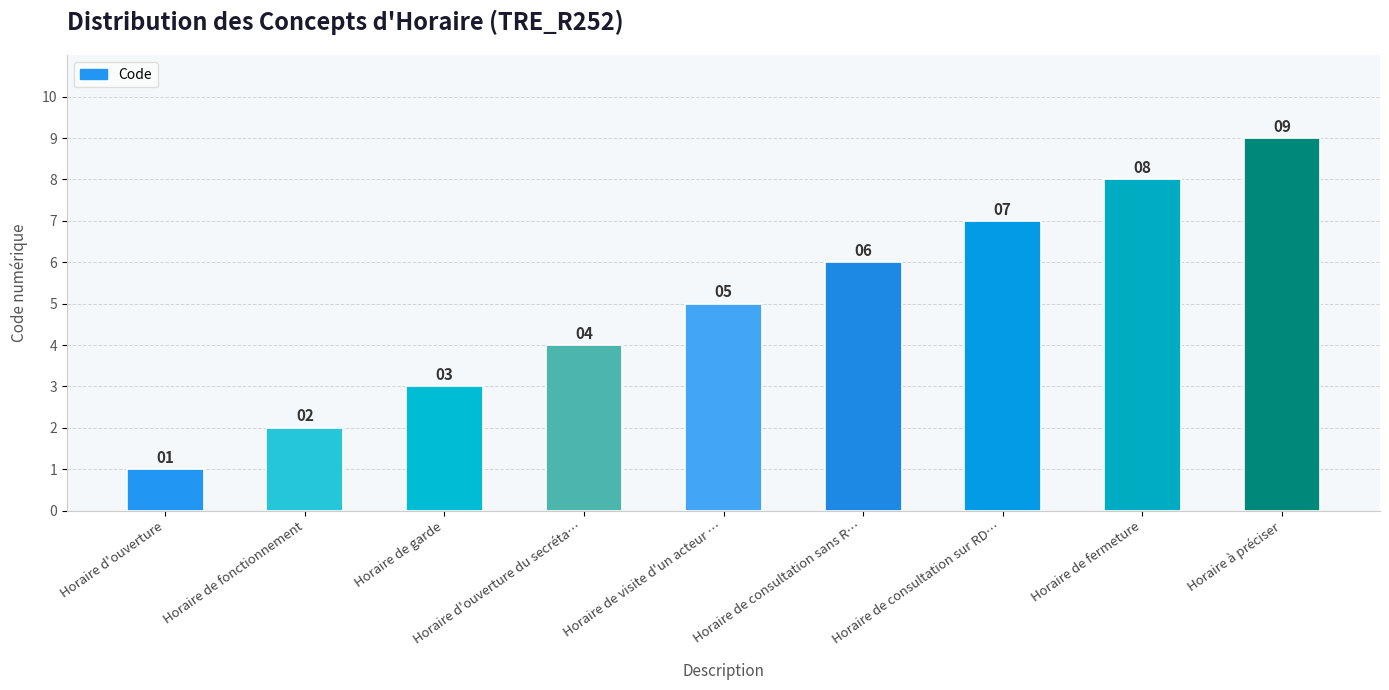

Are the bars grouped side by side (vs. stacked)?

No